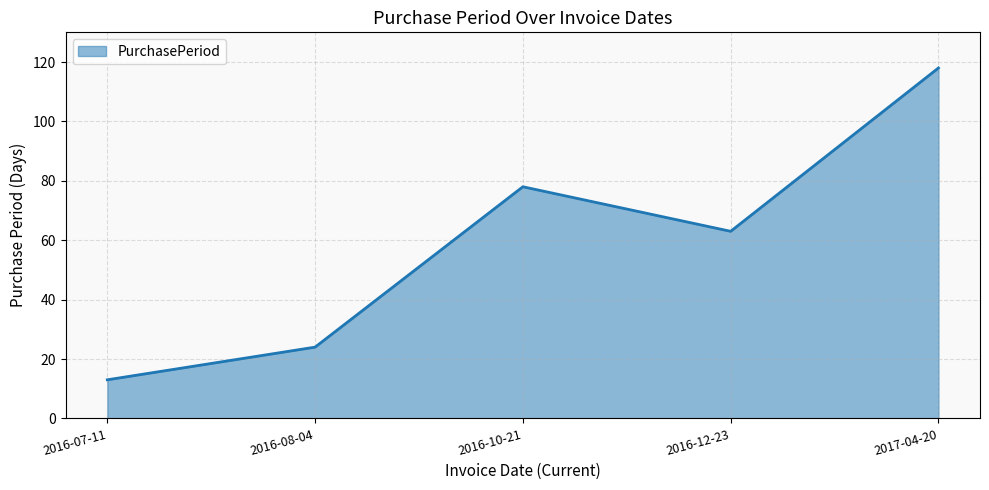

Reading left to right, extract all data points from this chart.

2016-07-11=13	2016-08-04=24	2016-10-21=78	2016-12-23=63	2017-04-20=118